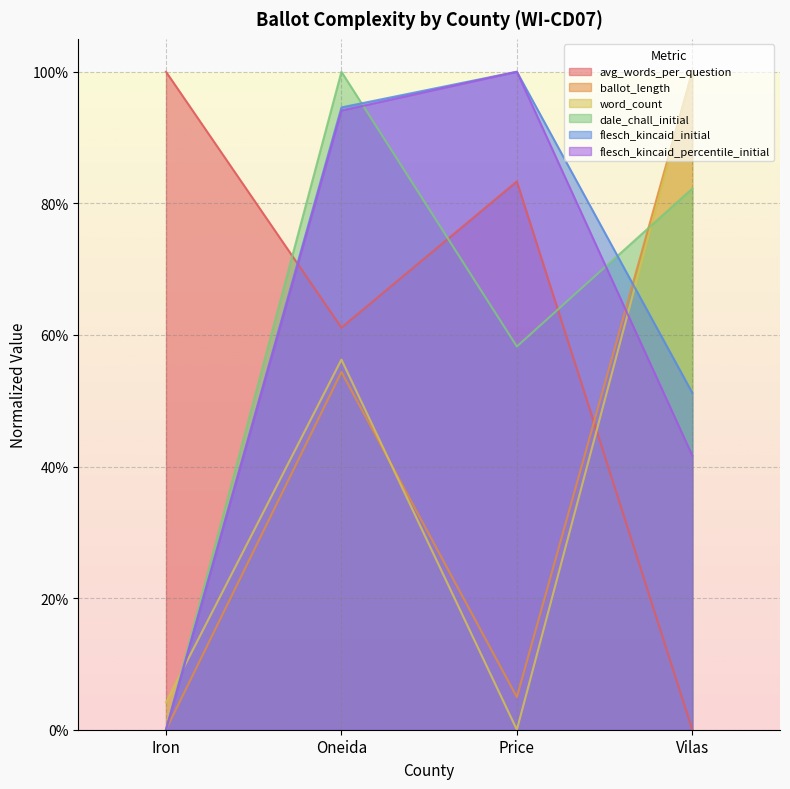

Reading left to right, what are all the values shown in this chart?

avg_words_per_question: Iron=1.0	Oneida=0.6	Price=0.8	Vilas=0.0
ballot_length: Iron=0.0	Oneida=0.5	Price=0.0	Vilas=1.0
word_count: Iron=0.0	Oneida=0.6	Price=0.0	Vilas=1.0
dale_chall_initial: Iron=0.0	Oneida=1.0	Price=0.6	Vilas=0.8
flesch_kincaid_initial: Iron=0.0	Oneida=0.9	Price=1.0	Vilas=0.5
flesch_kincaid_percentile_initial: Iron=0.0	Oneida=0.9	Price=1.0	Vilas=0.4